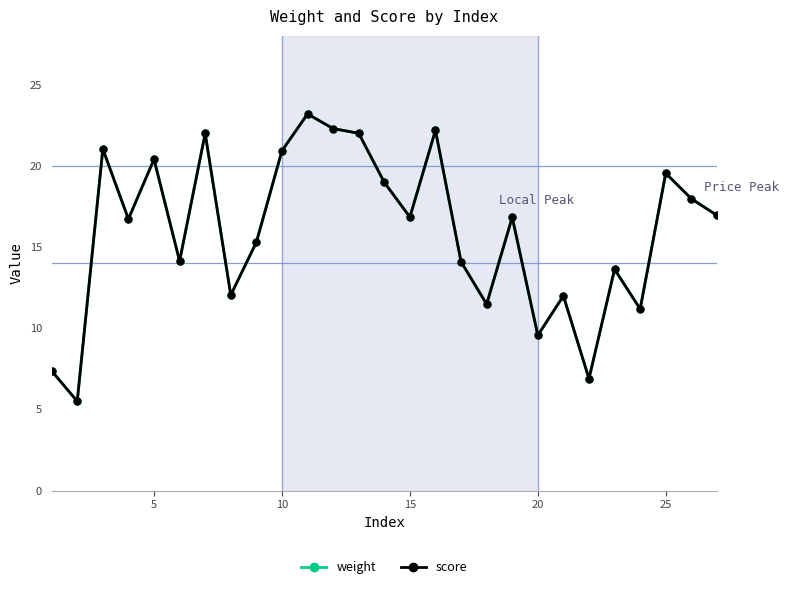

Does the chart have visible grid lines?

No